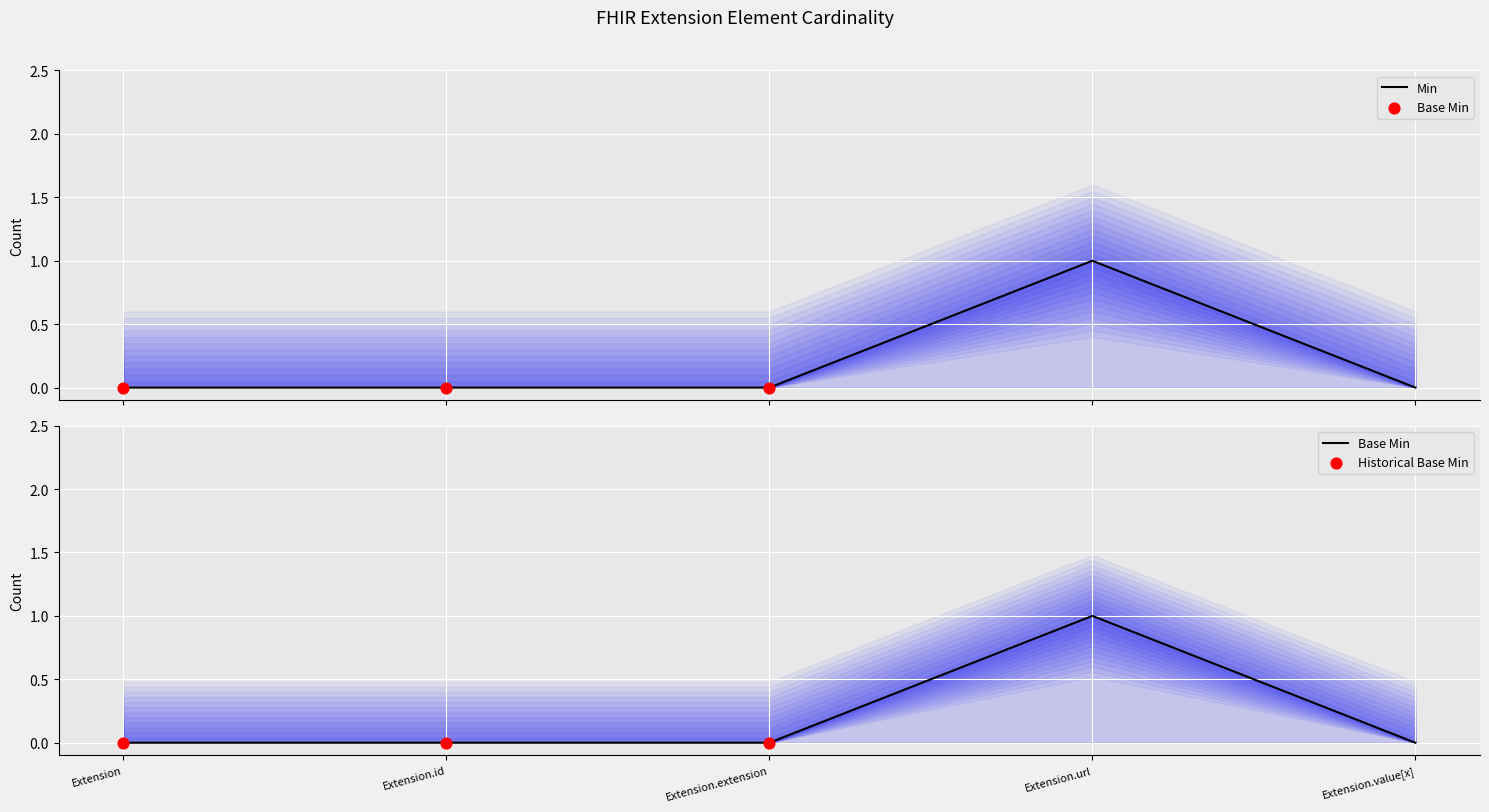

Which series contains the highest Y value?

Min